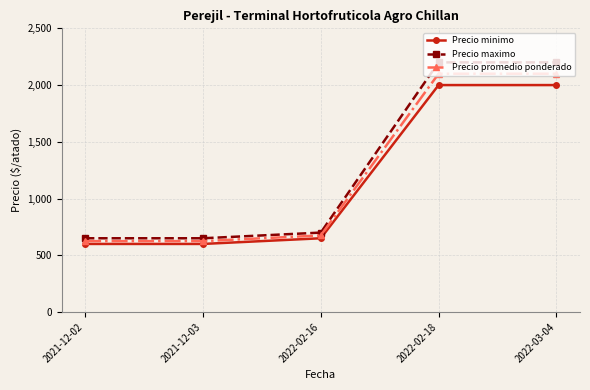

True or false: Precio minimo has more than 1 interior local peaks.

False